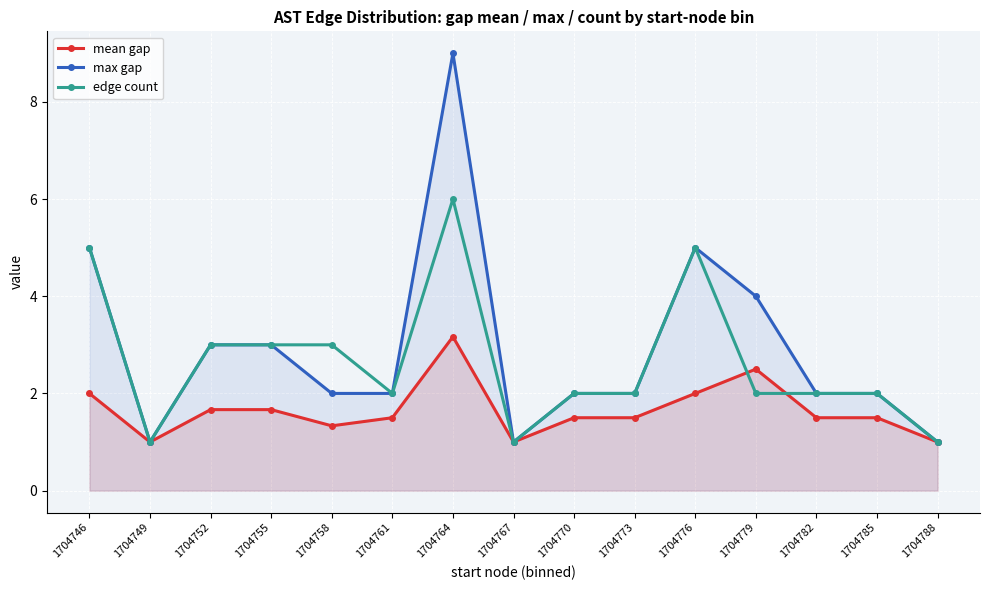

How many values in the mean gap series exceed 1?

12